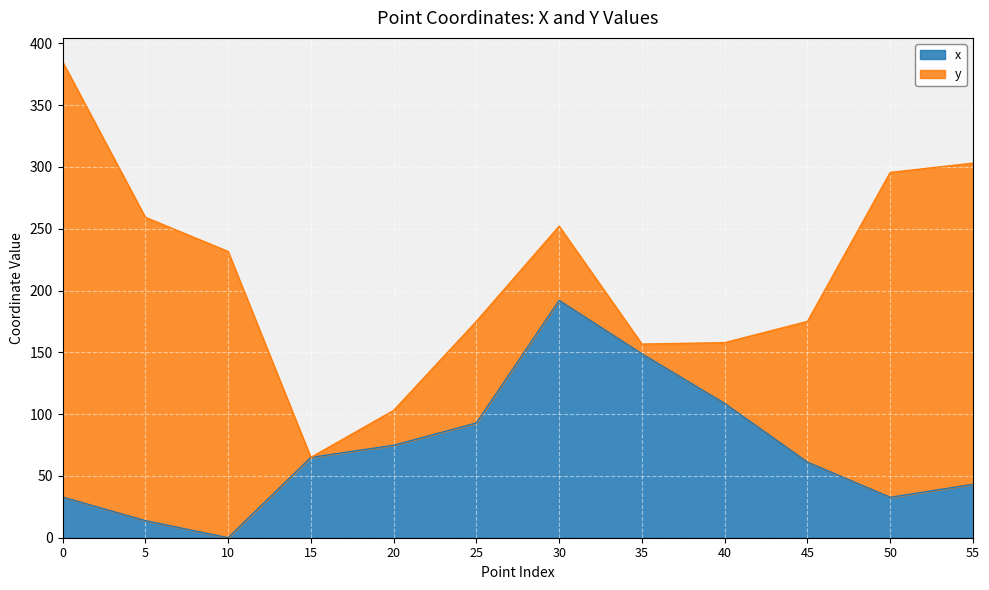

Where is the data nearest to the value 96?

25